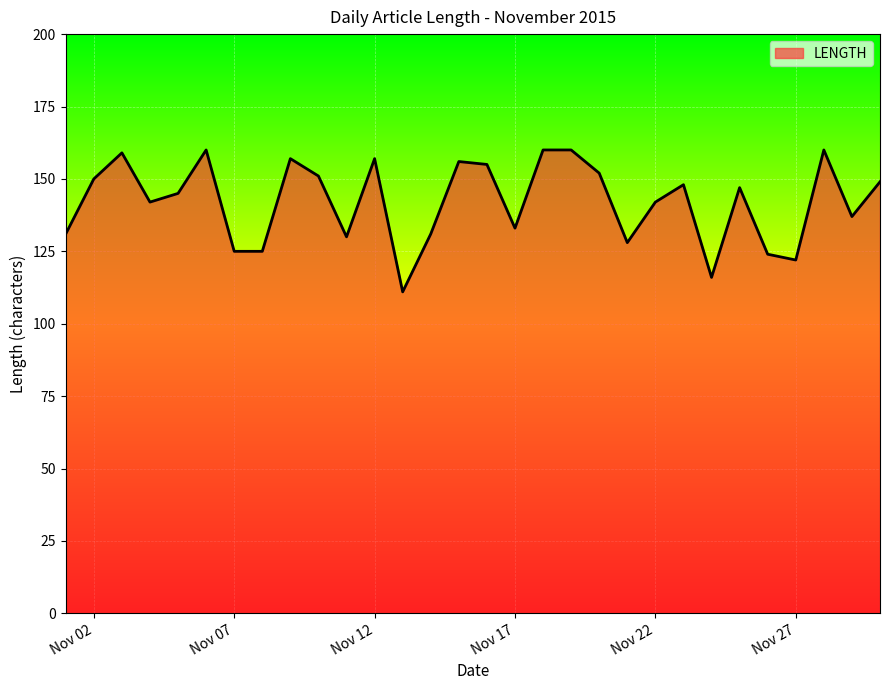

How many values exceed 147?

14